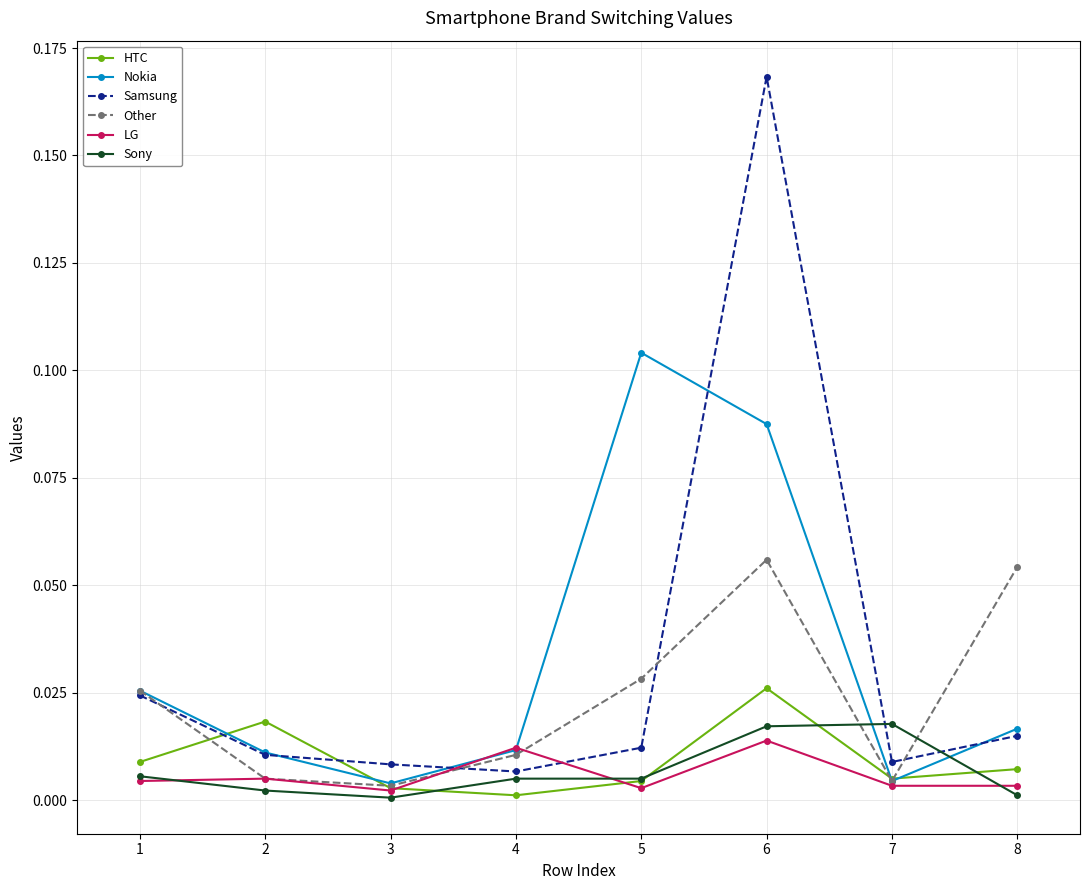

At which category is the sum across all series the highest?

6